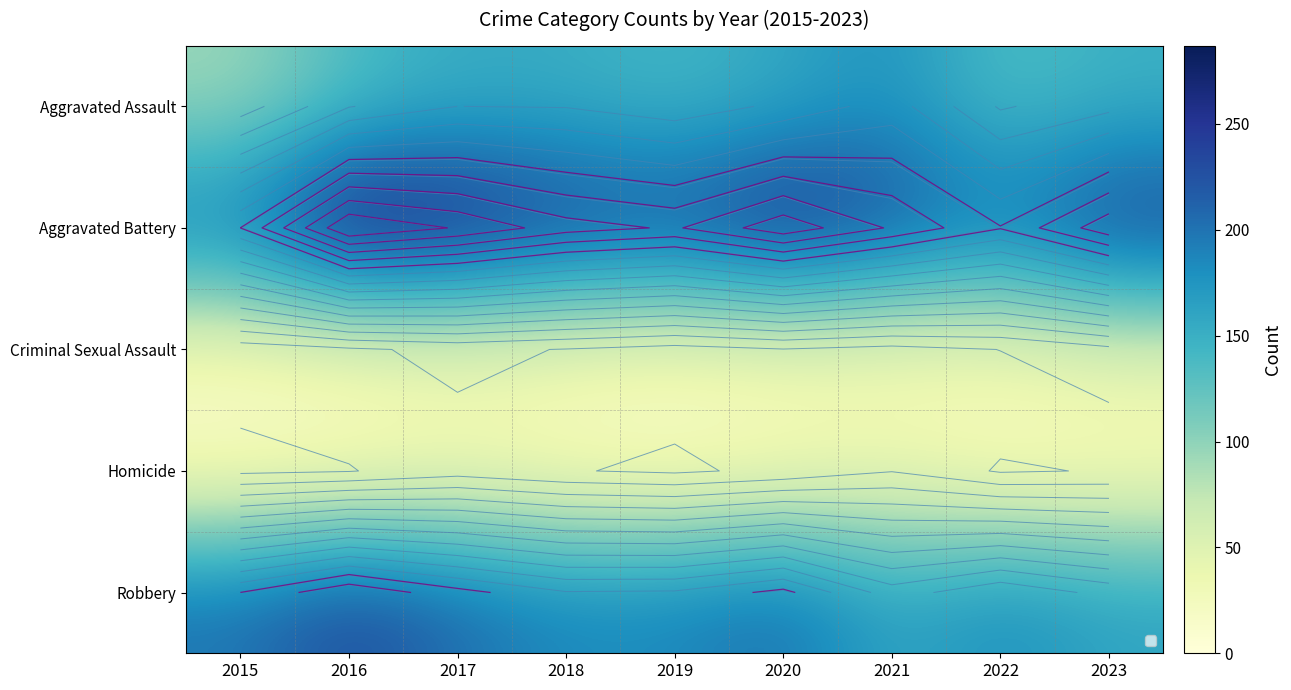

What is the difference between the Aggravated Assault values at 2016 and 2018?

17